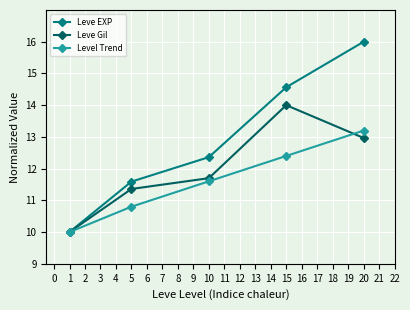

How many data points in Level Trend are less than 11?

2